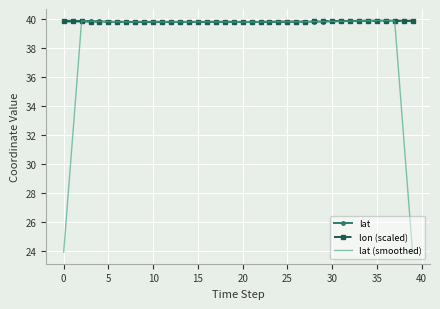

Which series has the largest range (max minus min)?

lat (smoothed)